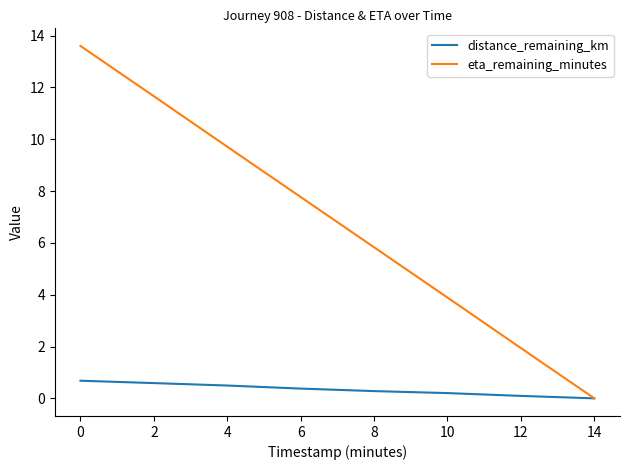

Is the value of distance_remaining_km at 10 greater than the value of eta_remaining_minutes at 6?

No